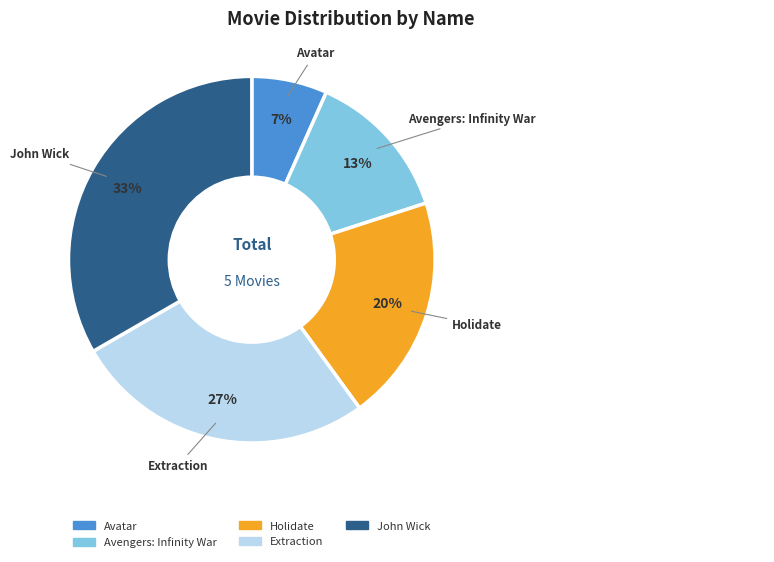

Which category has the biggest portion of the pie?

John Wick